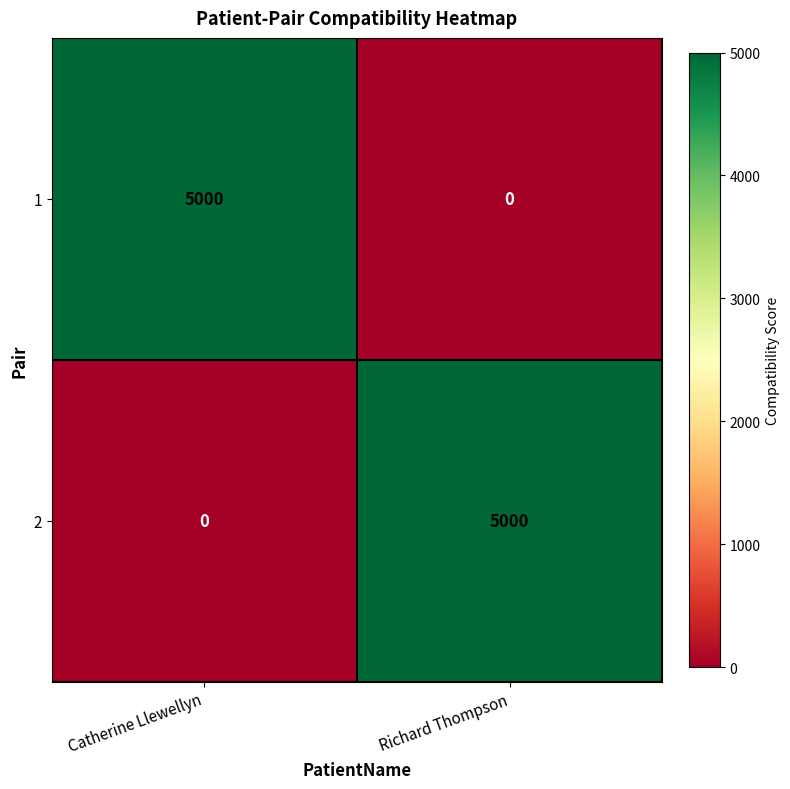

What is the difference between the highest and lowest values at Richard Thompson?

5000